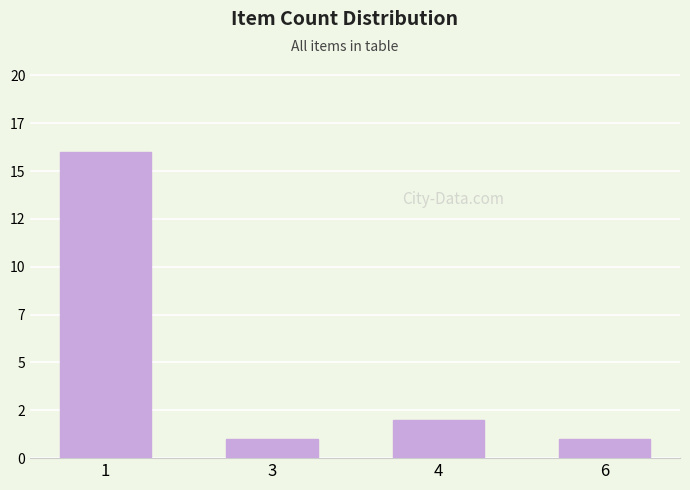

What is the value of the 2nd bar from the left?

1